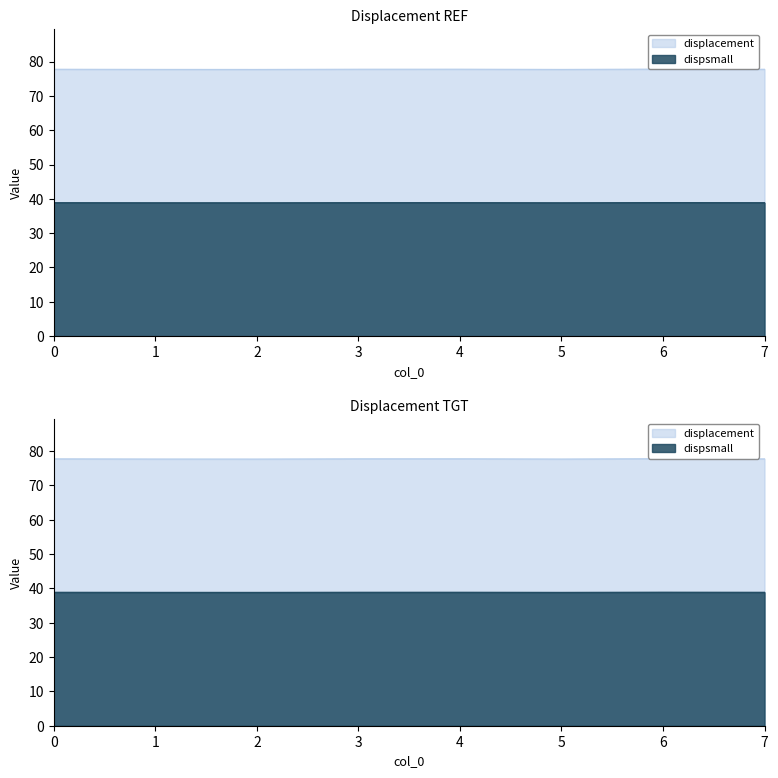

True or false: dispsmall and displacement cross at least once.

False